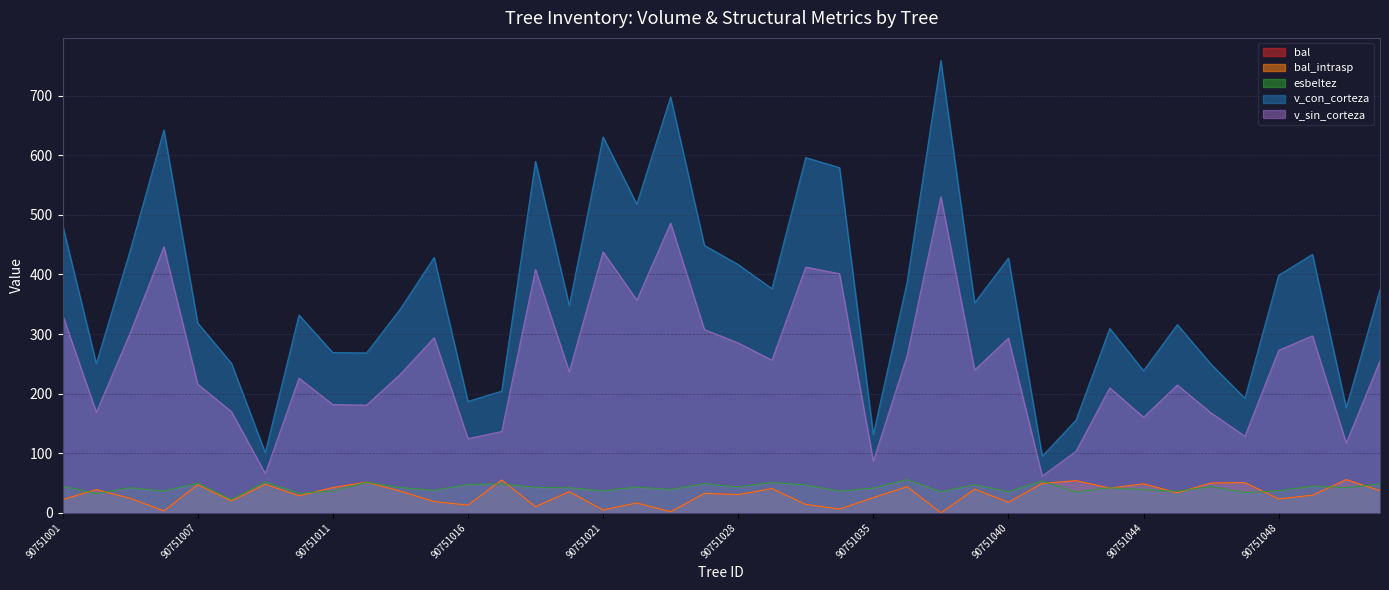

What are all the series names shown in the legend?

bal, bal_intrasp, esbeltez, v_con_corteza, v_sin_corteza